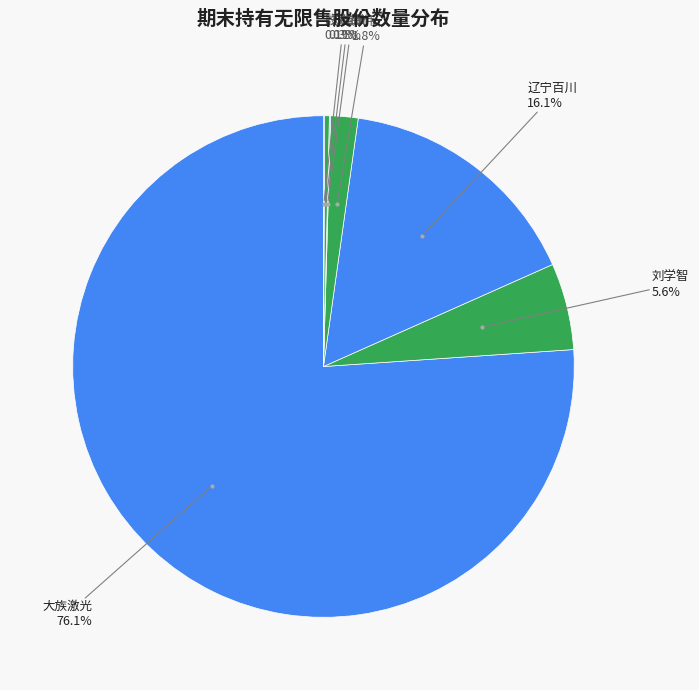

Is there a majority slice in this chart?

Yes